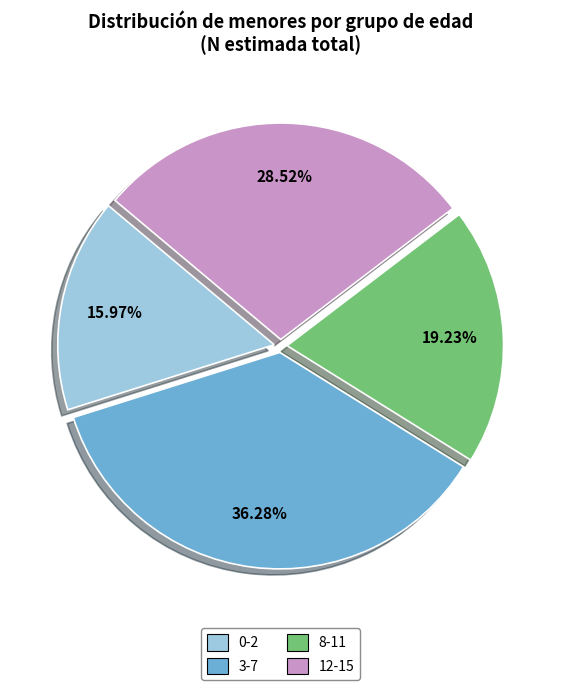

Is there any slice that represents more than half of the pie?

No